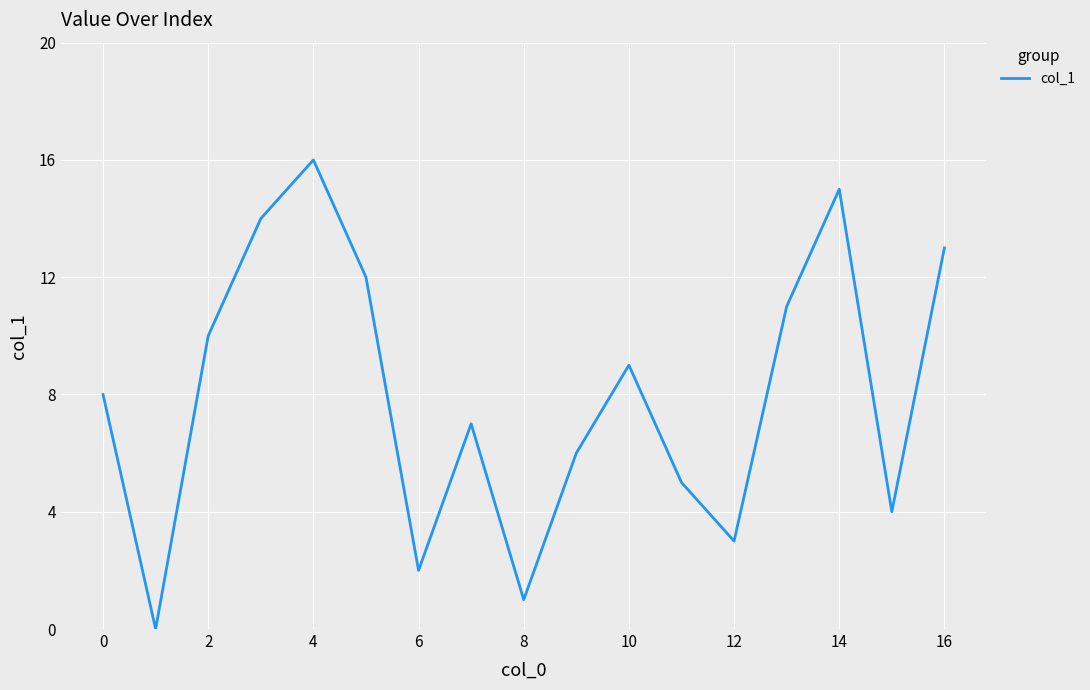

What is the greatest value displayed?

16